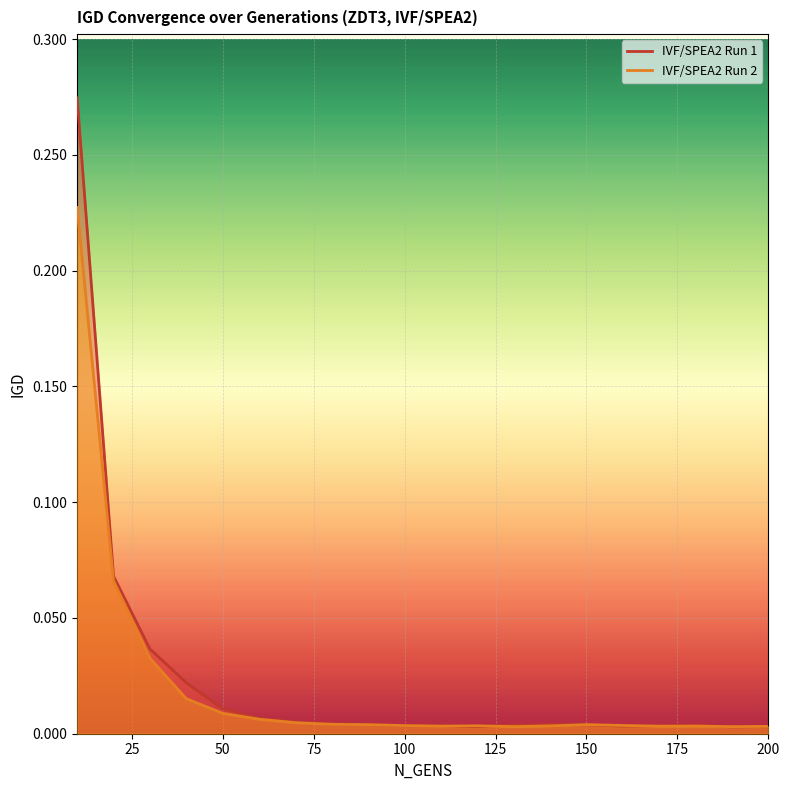

Where is IVF/SPEA2 Run 2 nearest to the value 0?

190